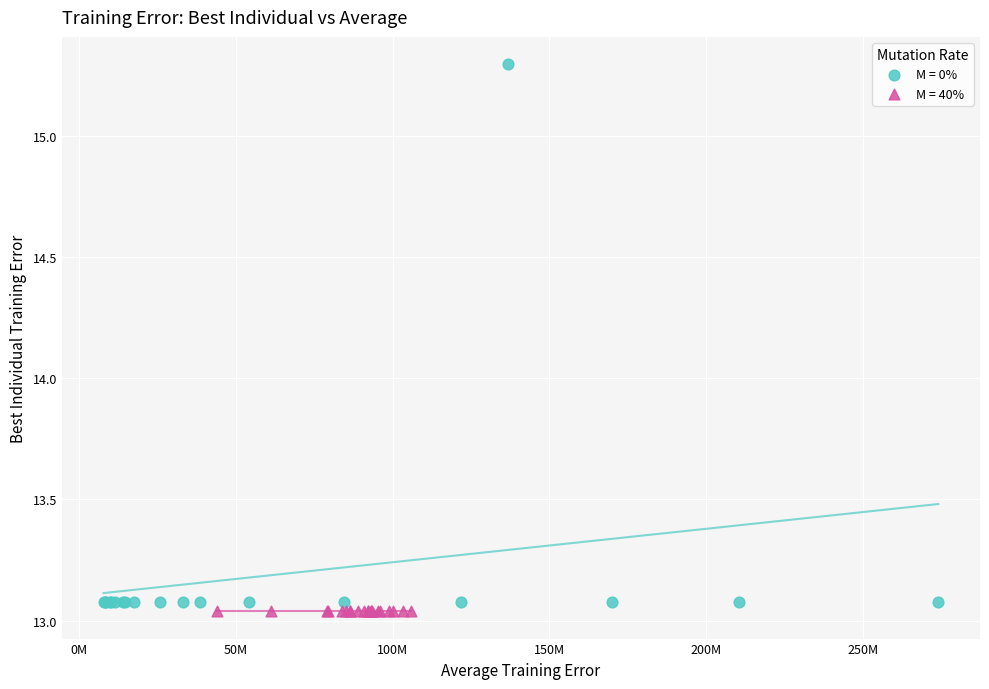

Which series reaches the maximum Y coordinate?

M = 0%